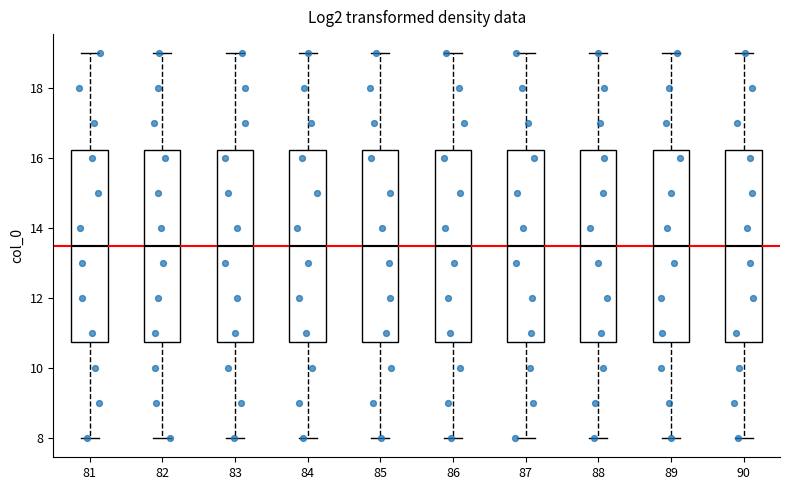

Where is the lower edge of the box at x = 81 on the y-axis? The values are not printed on the chart, so give them approximately, as read against the axis.

10.8